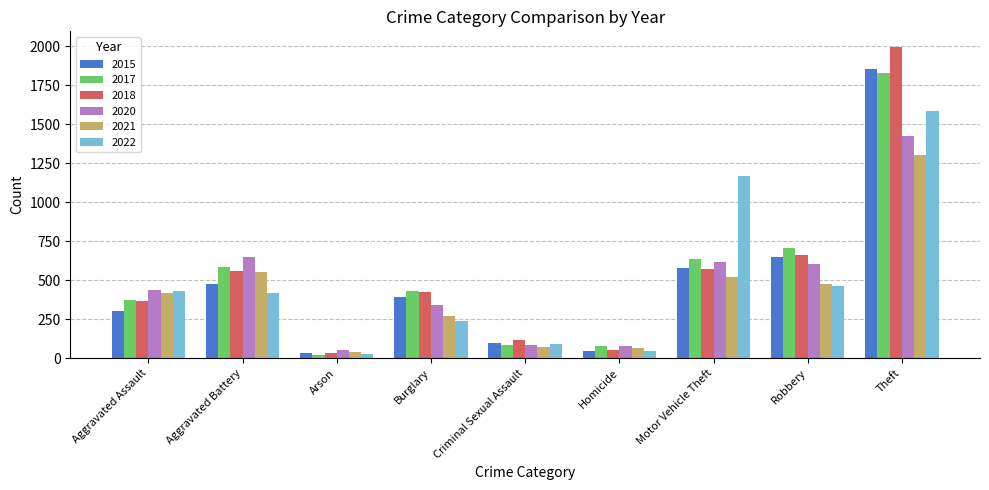

What are all the series names shown in the legend?

2015, 2017, 2018, 2020, 2021, 2022